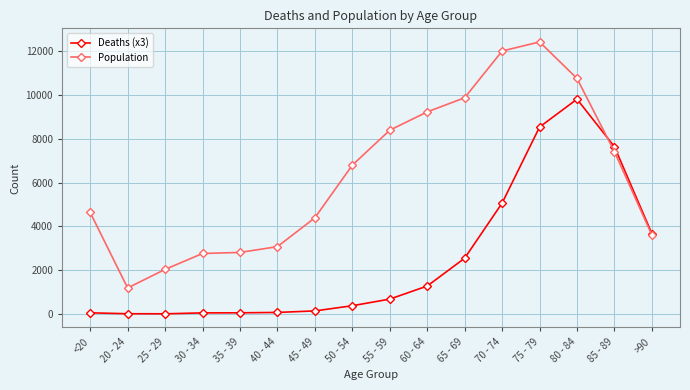

Between which two adjacent categories do Population and Deaths (x3) first intersect?

80 - 84 and 85 - 89